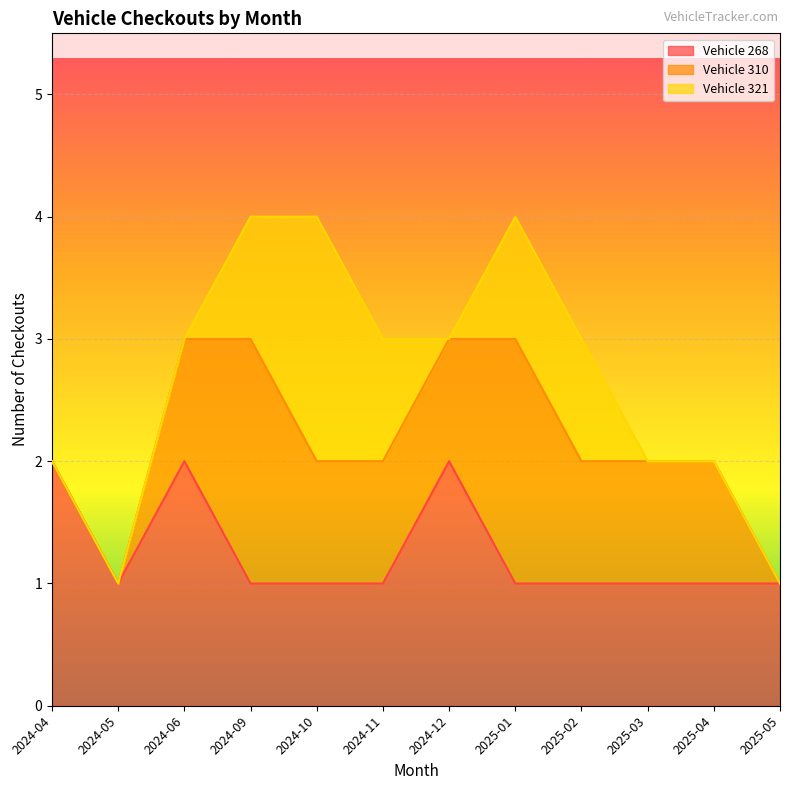

Reading left to right, extract all data points from this chart.

Vehicle 268: 2	1	2	1	1	1	2	1	1	1	1	1
Vehicle 310: 0	0	1	2	1	1	1	2	1	1	1	0
Vehicle 321: 0	0	0	1	2	1	0	1	1	0	0	0